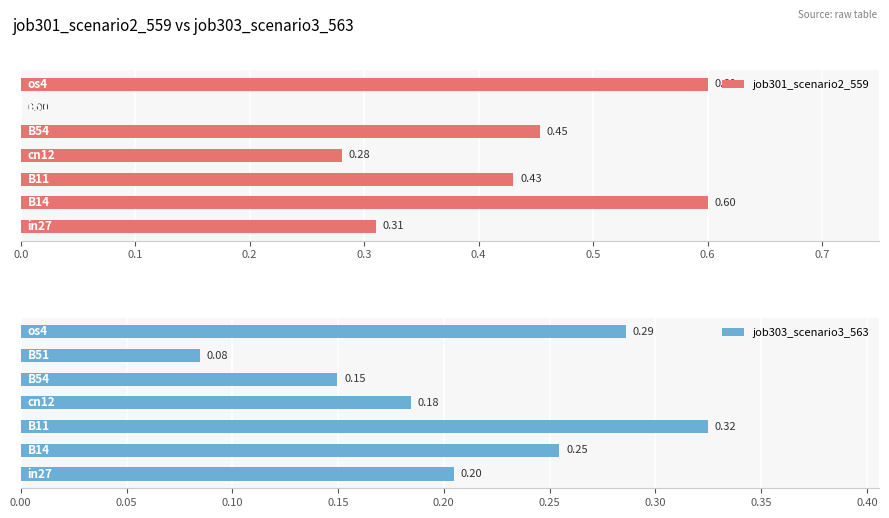

What is the value of the job303_scenario3_563 bar at the 6th from the left?

0.1